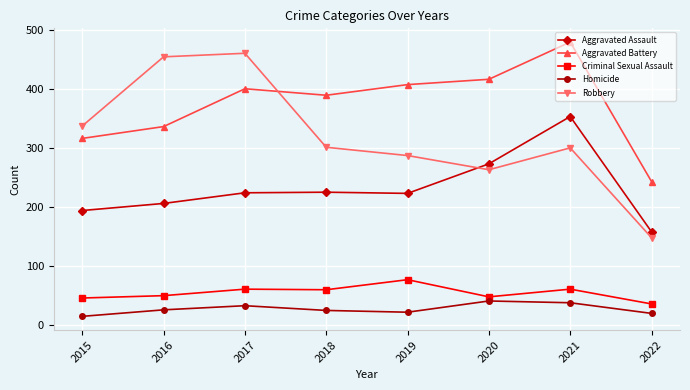

What is the sum of all Robbery values?

2550